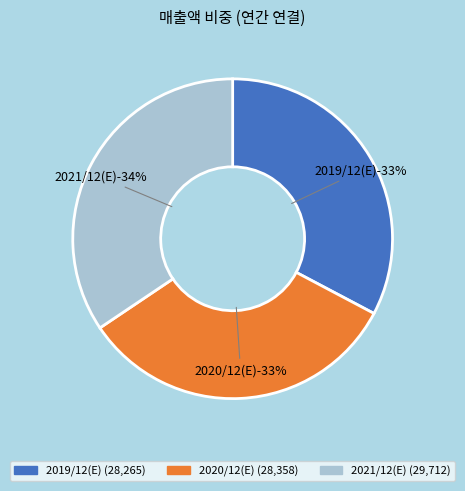

What is the largest slice in the pie chart?

2021/12(E)